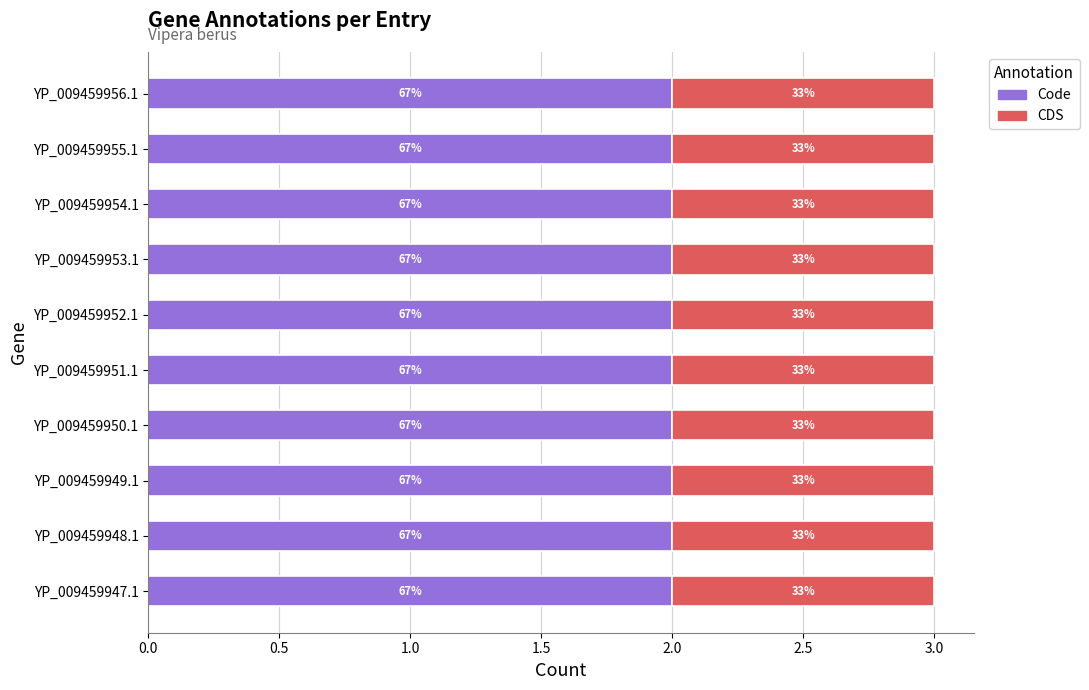

What is the sum of the Code values at YP_009459953.1 and YP_009459956.1?

4